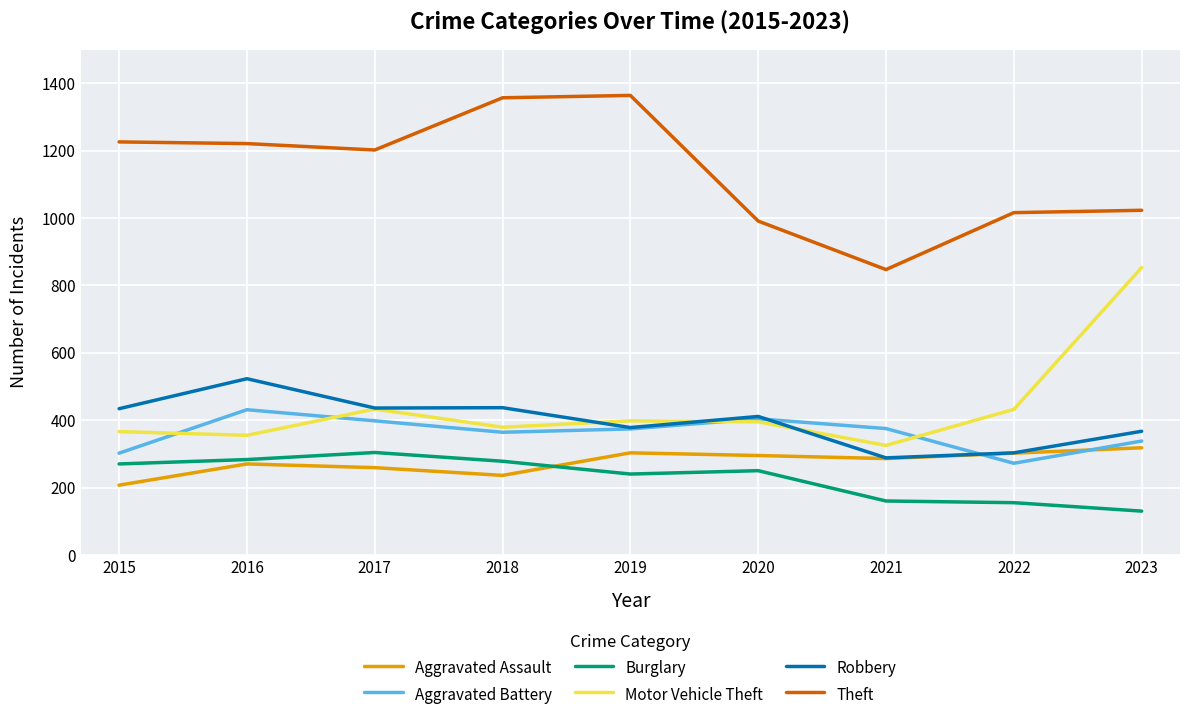

At which label is Theft closest to 1105?

2023